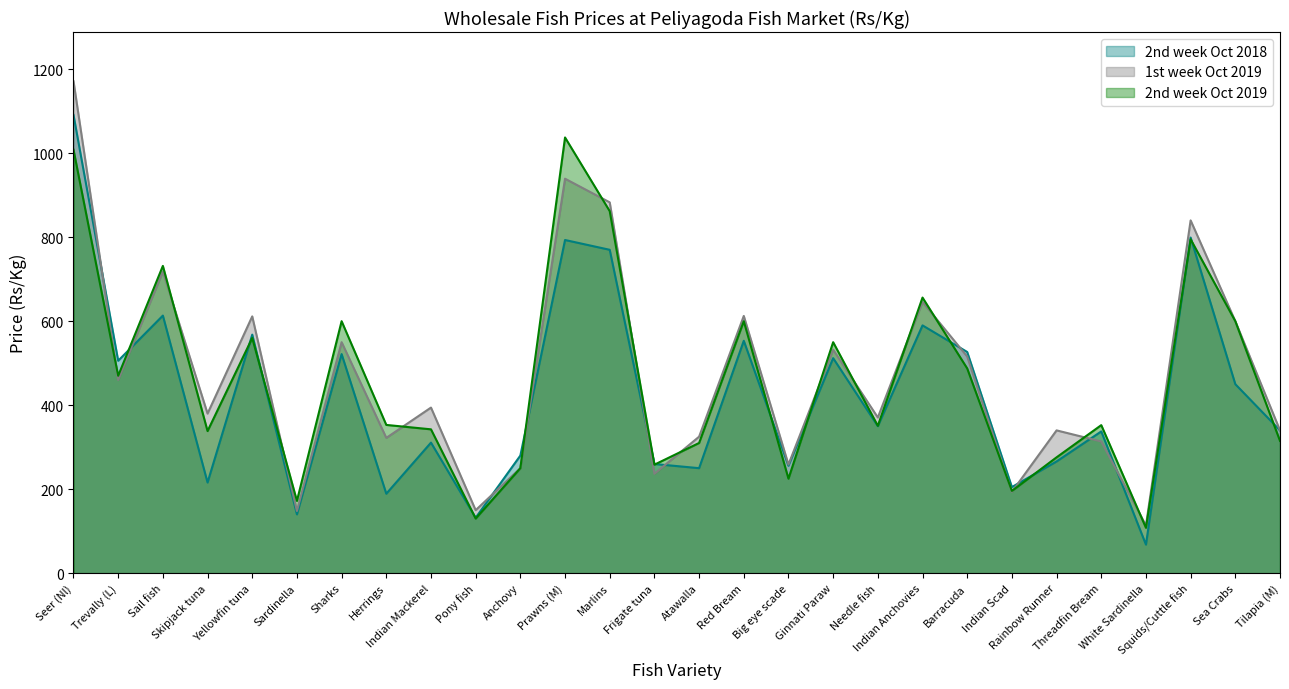

What is the label of the 11th point from the right?

Ginnati Paraw